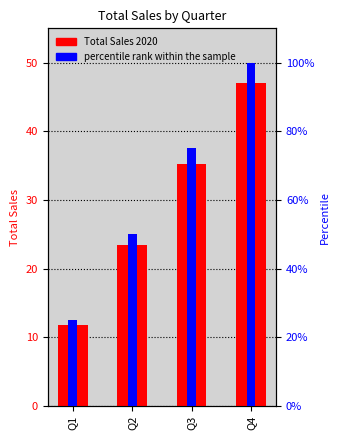

Which has a higher value, Q2 or Q1?

Q2